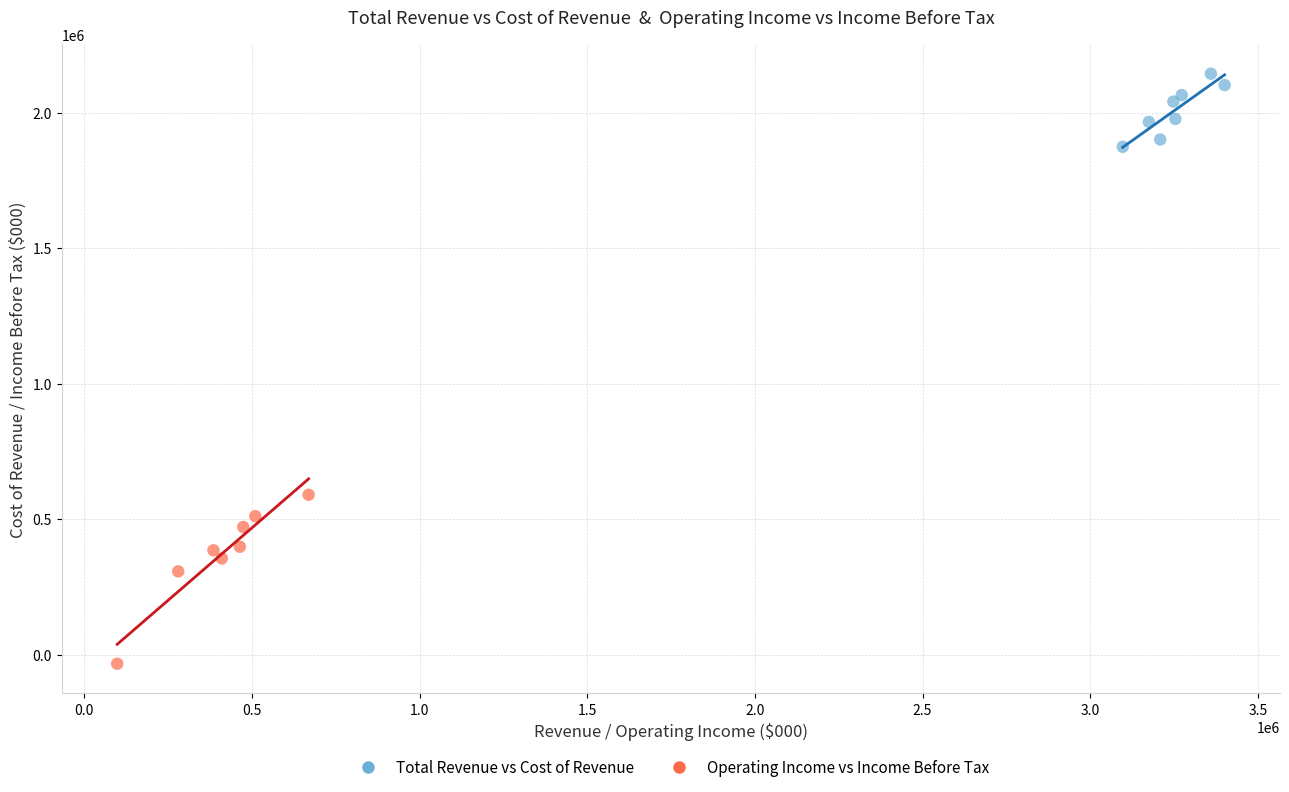

Which series contains the highest Y value?

Total Revenue vs Cost of Revenue